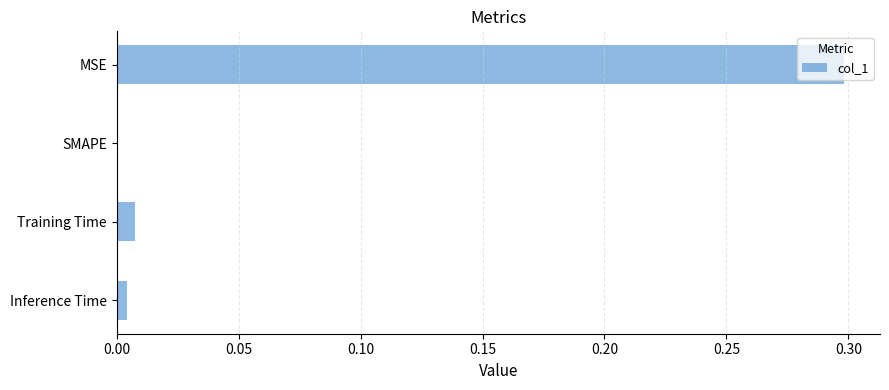

Is it true that the value at Training Time is 0.0?

True